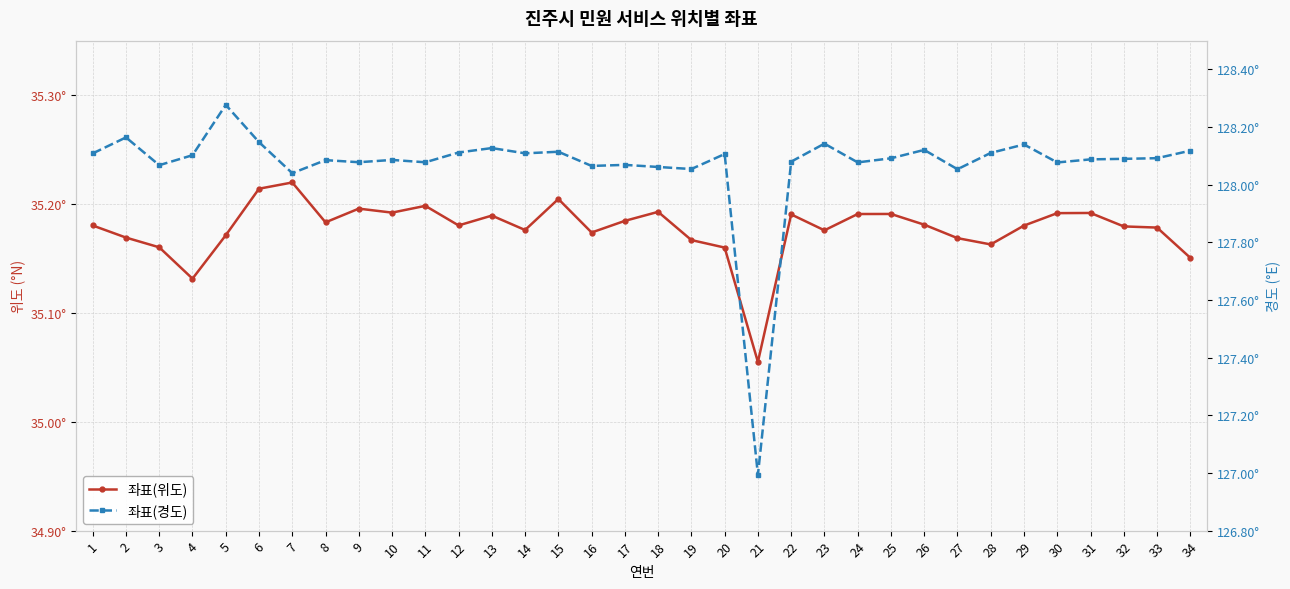

Reading left to right, transcribe all the data shown in this chart.

좌표(위도): 1=35.2	2=35.2	3=35.2	4=35.1	5=35.2	6=35.2	7=35.2	8=35.2	9=35.2	10=35.2	11=35.2	12=35.2	13=35.2	14=35.2	15=35.2	16=35.2	17=35.2	18=35.2	19=35.2	20=35.2	21=35.1	22=35.2	23=35.2	24=35.2	25=35.2	26=35.2	27=35.2	28=35.2	29=35.2	30=35.2	31=35.2	32=35.2	33=35.2	34=35.2
좌표(경도): 1=128.1	2=128.2	3=128.1	4=128.1	5=128.3	6=128.1	7=128.0	8=128.1	9=128.1	10=128.1	11=128.1	12=128.1	13=128.1	14=128.1	15=128.1	16=128.1	17=128.1	18=128.1	19=128.1	20=128.1	21=127.0	22=128.1	23=128.1	24=128.1	25=128.1	26=128.1	27=128.1	28=128.1	29=128.1	30=128.1	31=128.1	32=128.1	33=128.1	34=128.1